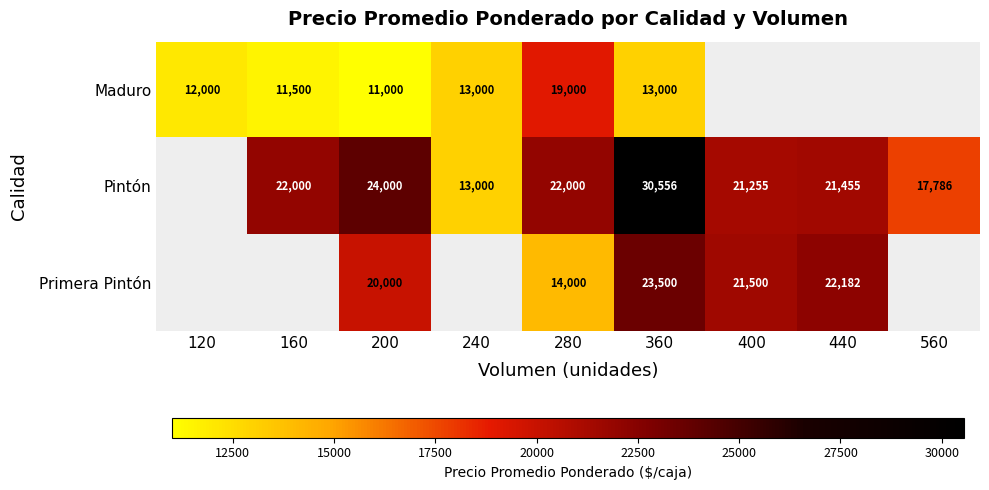

True or false: Primera Pintón has a value of 39082.1 at 440.

False